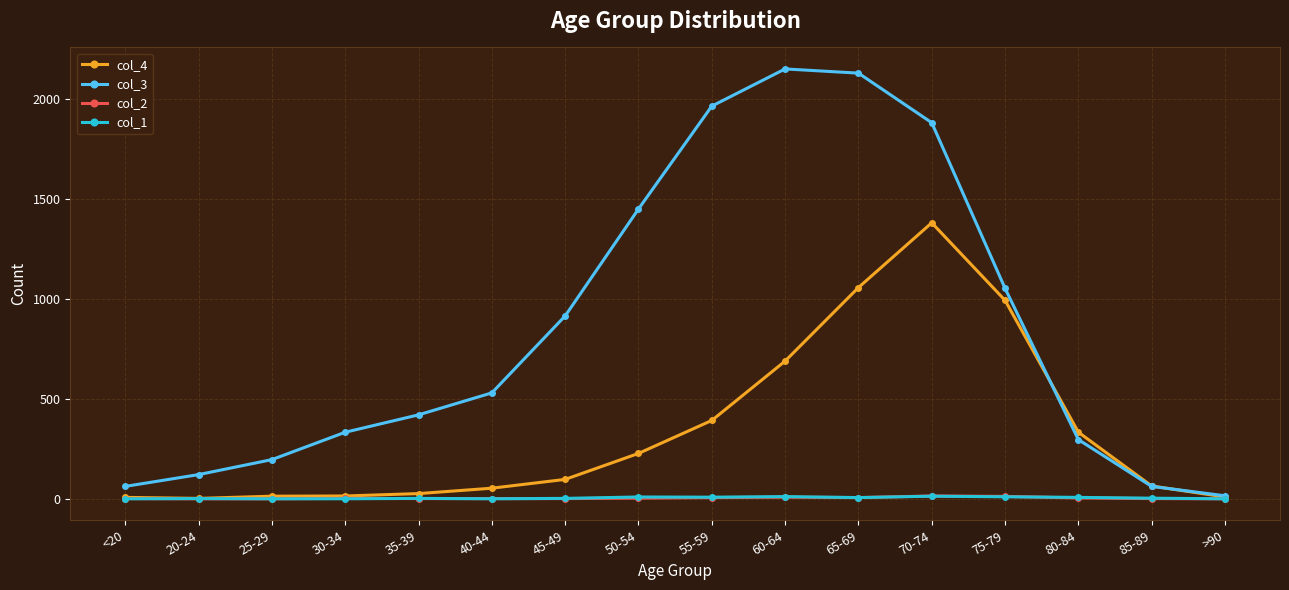

What is the difference between the col_4 values at 55-59 and 35-39?

366